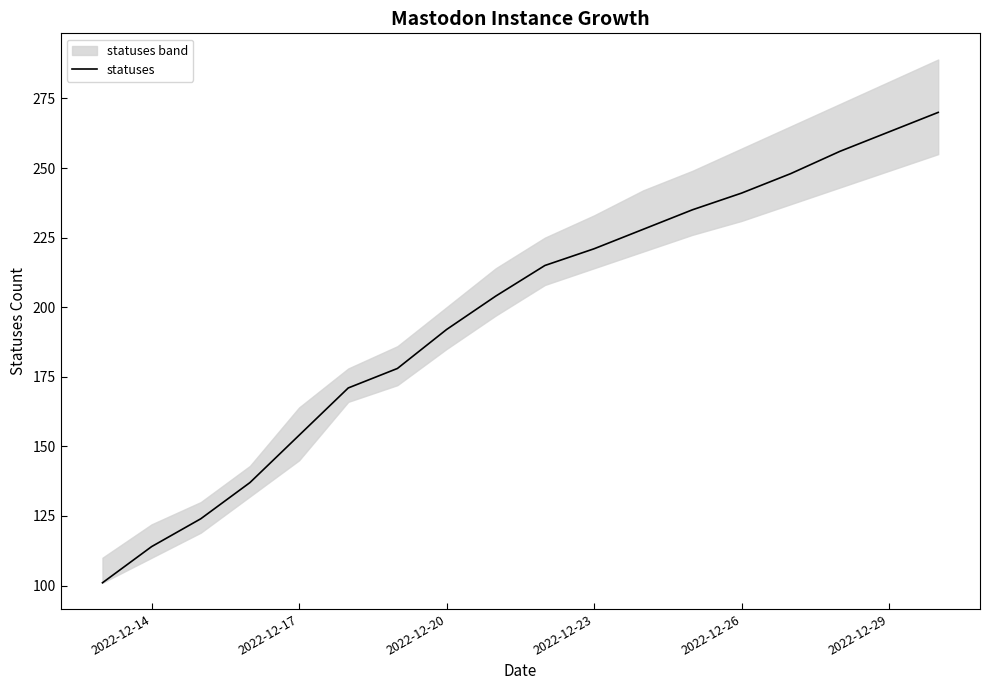

What is the maximum value for statuses?

270